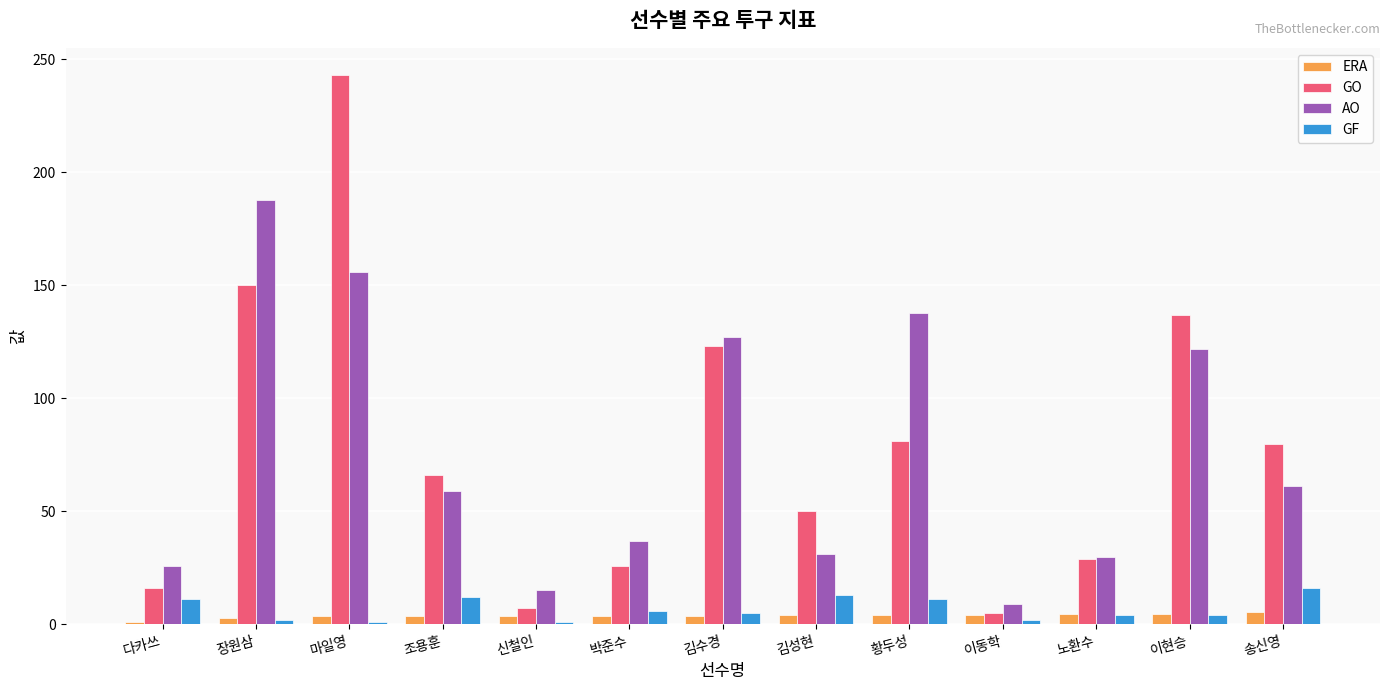

Are the bars grouped side by side (vs. stacked)?

Yes